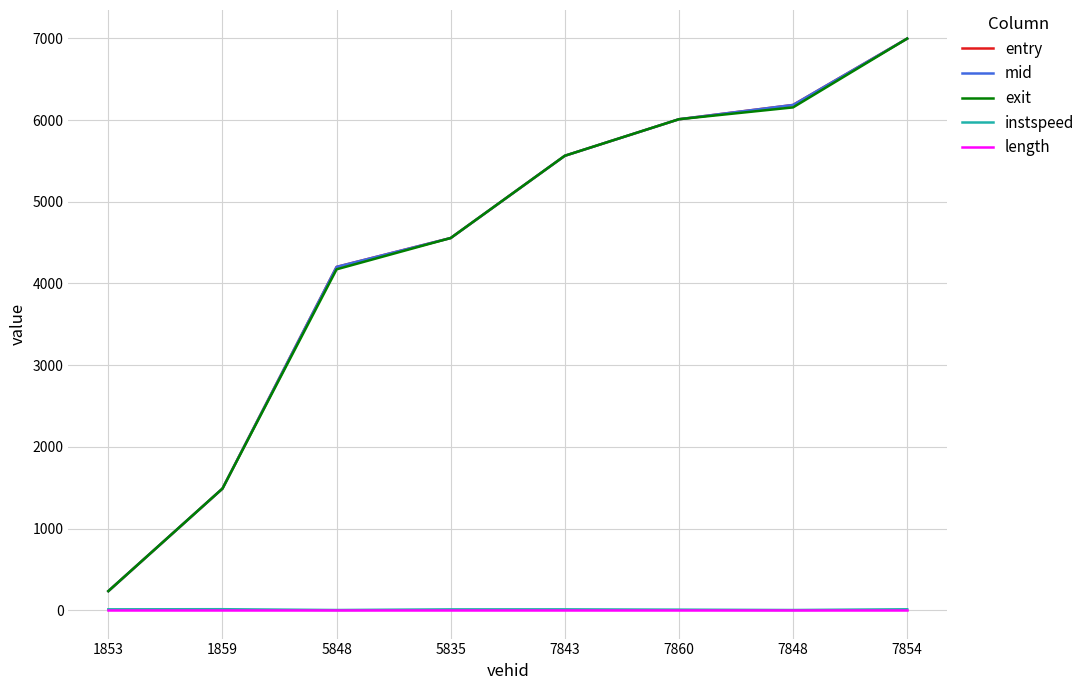

True or false: mid and entry intersect in this chart.

False